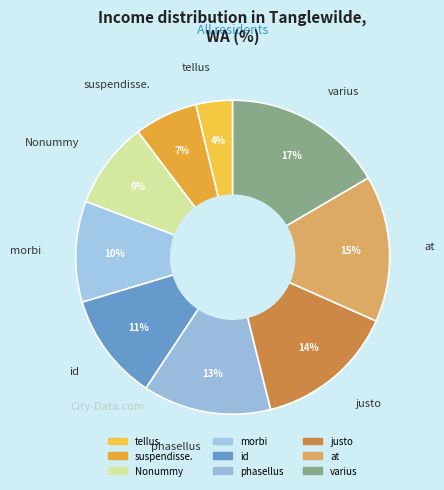

How many slices are in this pie chart?

9